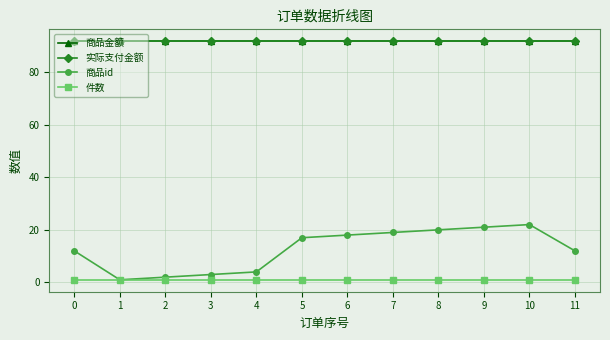

Reading right to left, list all the values displayed in this chart.

商品金额: 11=91.7	10=91.7	9=91.7	8=91.7	7=91.7	6=91.7	5=91.7	4=91.7	3=91.7	2=91.7	1=91.7	0=91.7
实际支付金额: 11=91.7	10=91.7	9=91.7	8=91.7	7=91.7	6=91.7	5=91.7	4=91.7	3=91.7	2=91.7	1=91.7	0=91.7
商品id: 11=12.0	10=22.0	9=21.0	8=20.0	7=19.0	6=18.0	5=17.0	4=4.0	3=3.0	2=2.0	1=1.0	0=12.0
件数: 11=1.0	10=1.0	9=1.0	8=1.0	7=1.0	6=1.0	5=1.0	4=1.0	3=1.0	2=1.0	1=1.0	0=1.0